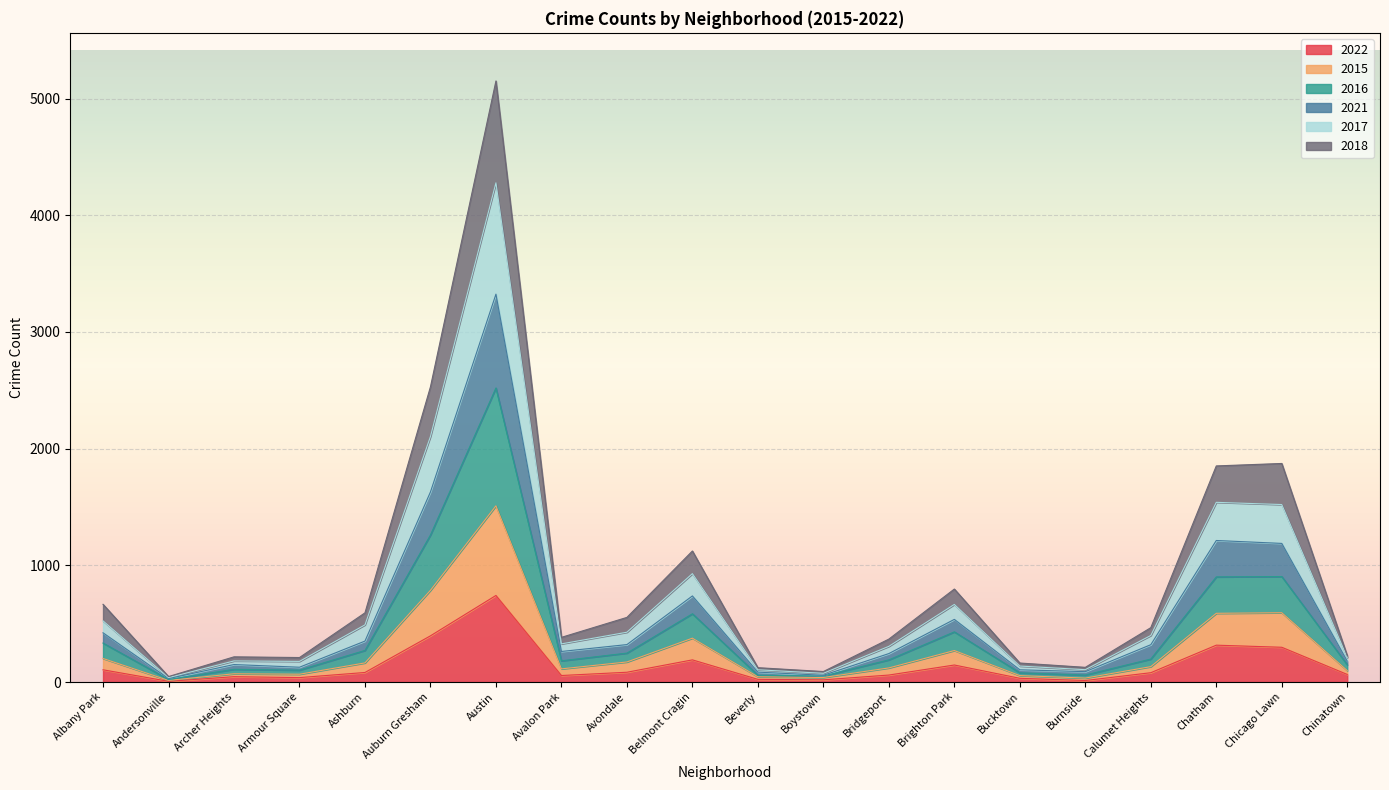

What is the maximum value for 2022?

742